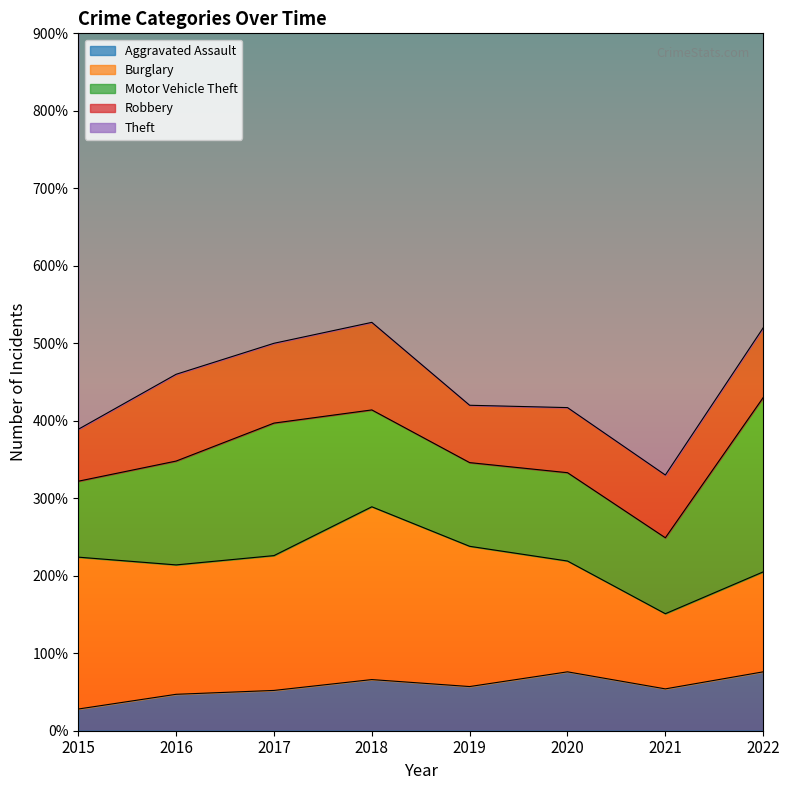

Is the value of Motor Vehicle Theft at 2021 greater than the value of Robbery at 2016?

No